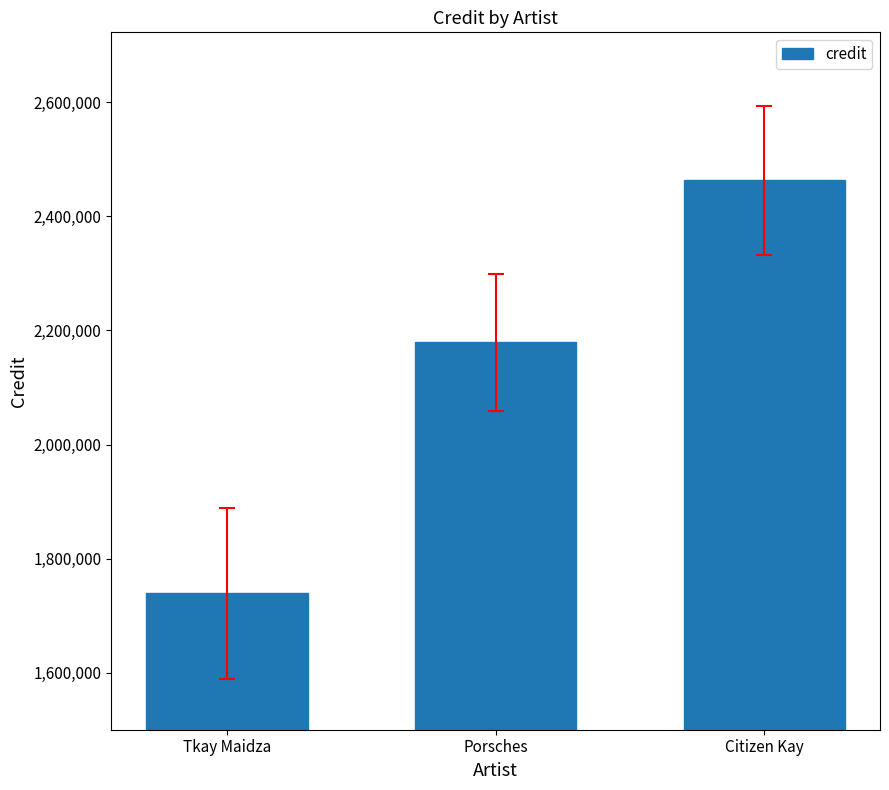

Reading left to right, transcribe all the data shown in this chart.

Tkay Maidza=1739085	Porsches=2178978	Citizen Kay=2463112